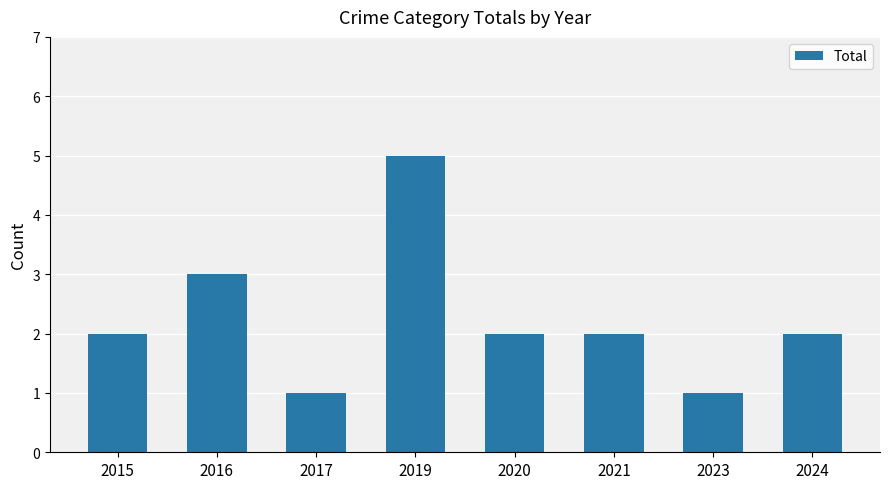

Is it true that the value at 2020 is 2?

True